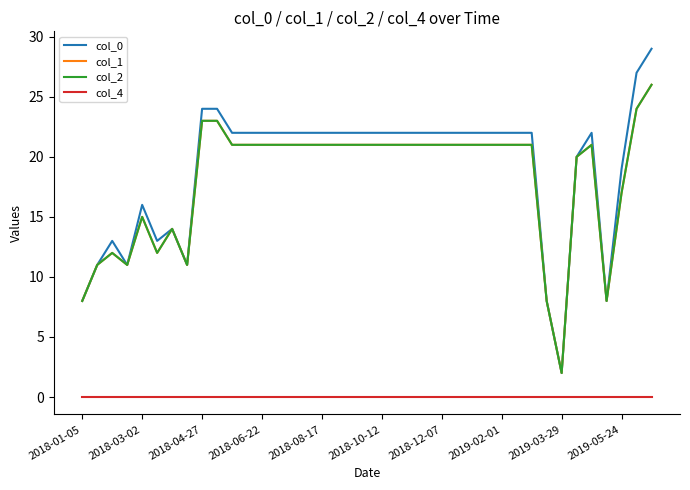

Which series has the largest range (max minus min)?

col_0